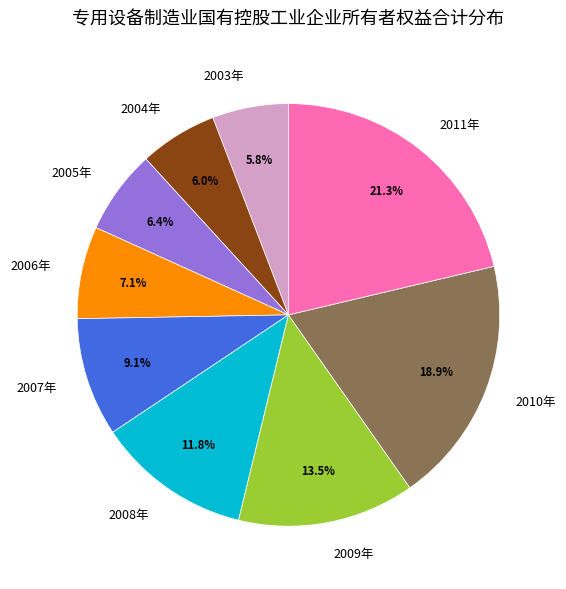

Approximately how many times larger is the value at 2006年 compared to 2004年?

1.2